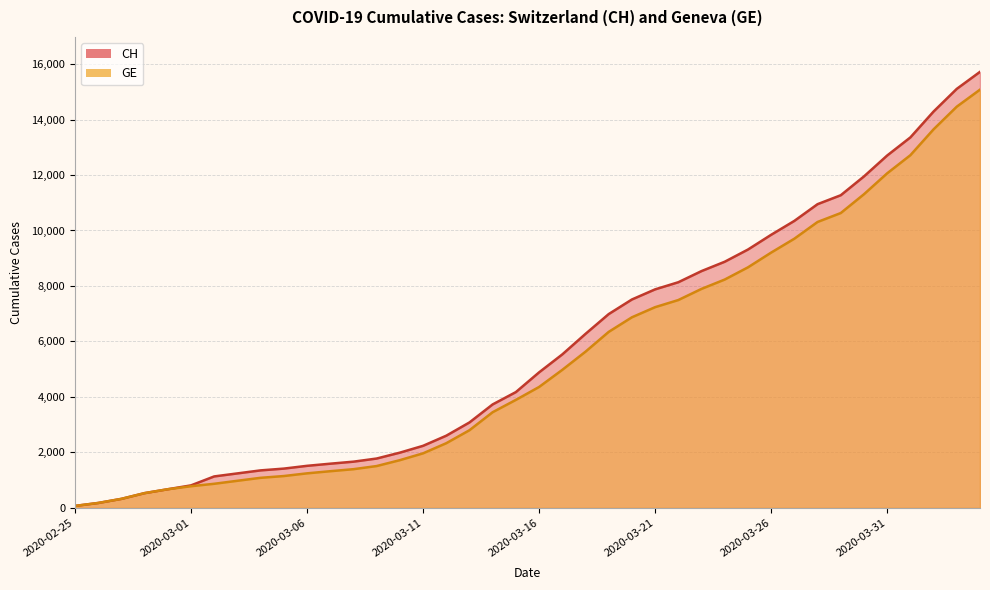

Reading left to right, what are all the values shown in this chart?

CH: 2020-02-25=72	2020-02-26=178	2020-02-27=326	2020-02-28=533	2020-02-29=673	2020-03-01=812	2020-03-02=1135	2020-03-03=1244	2020-03-04=1353	2020-03-05=1417	2020-03-06=1517	2020-03-07=1594	2020-03-08=1667	2020-03-09=1780	2020-03-10=1992	2020-03-11=2238	2020-03-12=2603	2020-03-13=3081	2020-03-14=3731	2020-03-15=4175	2020-03-16=4886	2020-03-17=5533	2020-03-18=6273	2020-03-19=6987	2020-03-20=7513	2020-03-21=7878	2020-03-22=8135	2020-03-23=8537	2020-03-24=8874	2020-03-25=9313	2020-03-26=9845	2020-03-27=10346	2020-03-28=10949	2020-03-29=11271	2020-03-30=11949	2020-03-31=12703	2020-04-01=13356	2020-04-02=14289	2020-04-03=15106	2020-04-04=15719
GE: 2020-02-25=72	2020-02-26=178	2020-02-27=326	2020-02-28=533	2020-02-29=673	2020-03-01=782	2020-03-02=870	2020-03-03=978	2020-03-04=1085	2020-03-05=1149	2020-03-06=1246	2020-03-07=1323	2020-03-08=1396	2020-03-09=1509	2020-03-10=1721	2020-03-11=1967	2020-03-12=2332	2020-03-13=2800	2020-03-14=3450	2020-03-15=3894	2020-03-16=4359	2020-03-17=4976	2020-03-18=5631	2020-03-19=6345	2020-03-20=6871	2020-03-21=7236	2020-03-22=7493	2020-03-23=7895	2020-03-24=8232	2020-03-25=8671	2020-03-26=9203	2020-03-27=9704	2020-03-28=10307	2020-03-29=10629	2020-03-30=11307	2020-03-31=12061	2020-04-01=12714	2020-04-02=13647	2020-04-03=14464	2020-04-04=15077